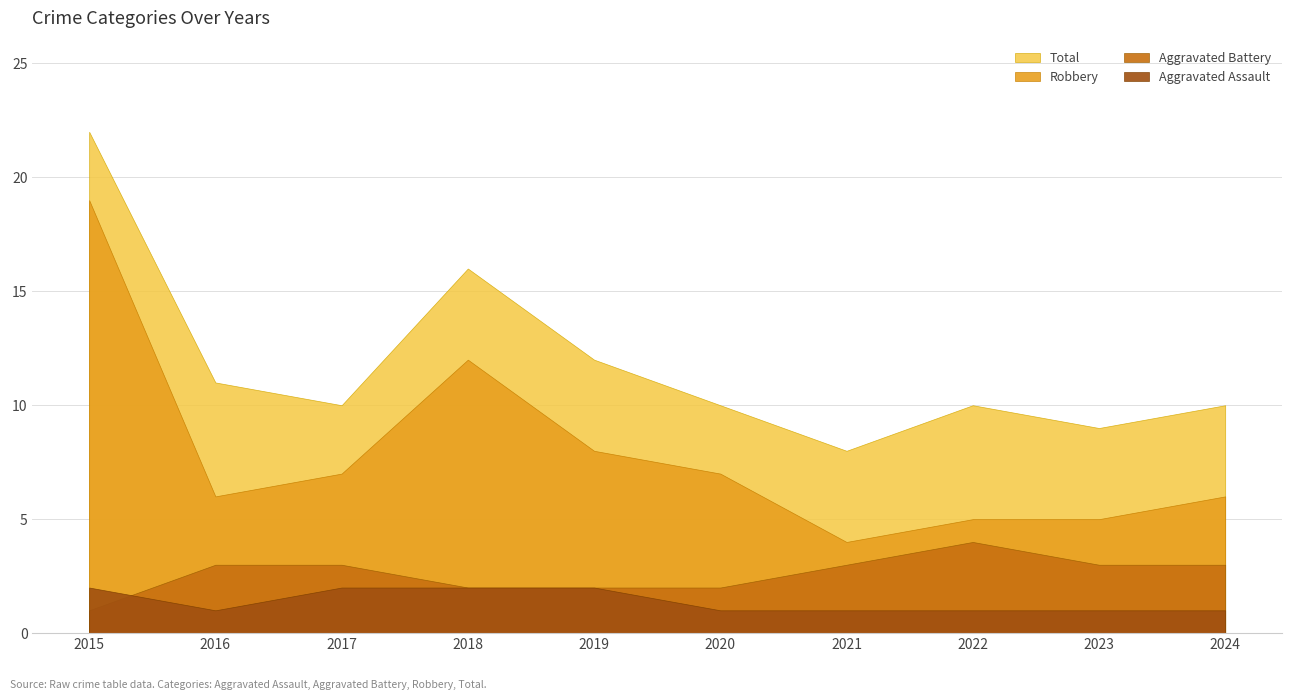

Reading right to left, extract all data points from this chart.

Aggravated Assault: 2024=1	2023=1	2022=1	2021=1	2020=1	2019=2	2018=2	2017=2	2016=1	2015=2
Aggravated Battery: 2024=3	2023=3	2022=4	2021=3	2020=2	2019=2	2018=2	2017=3	2016=3	2015=1
Robbery: 2024=6	2023=5	2022=5	2021=4	2020=7	2019=8	2018=12	2017=7	2016=6	2015=19
Total: 2024=10	2023=9	2022=10	2021=8	2020=10	2019=12	2018=16	2017=10	2016=11	2015=22